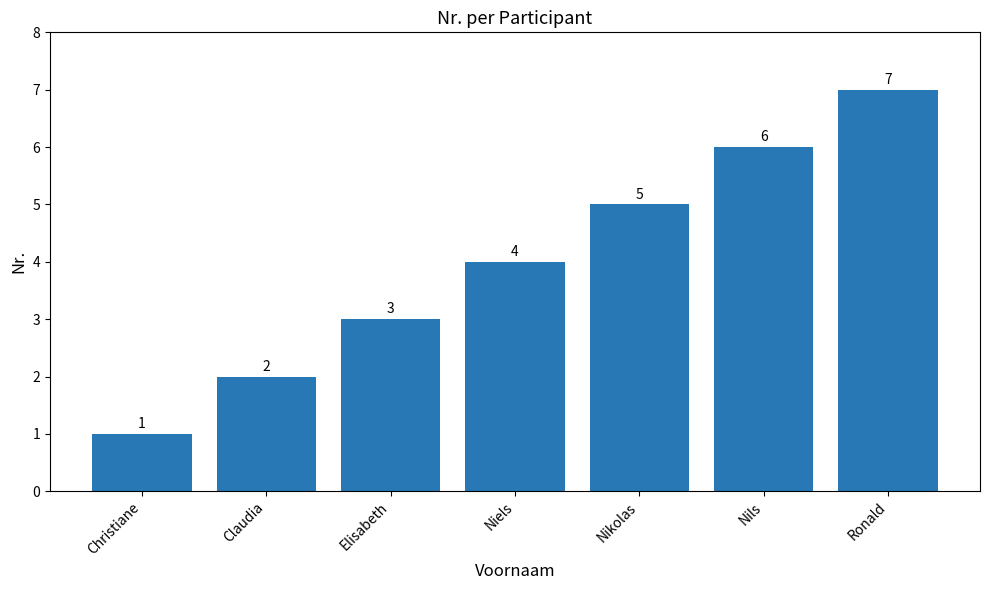

List the labels in order of value, largest first.

Ronald, Nils, Nikolas, Niels, Elisabeth, Claudia, Christiane